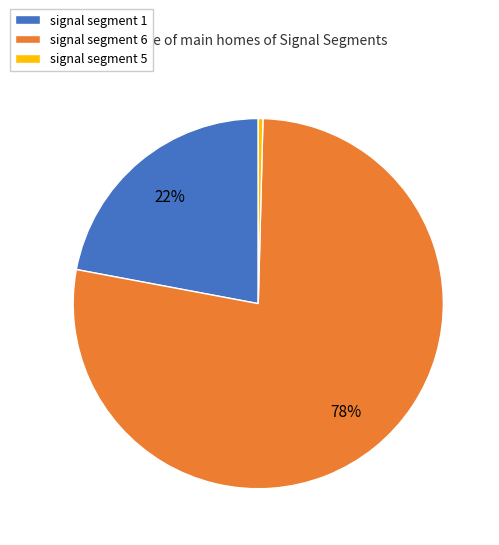

What percentage is the signal segment 1 slice, to the nearest percent?

22%